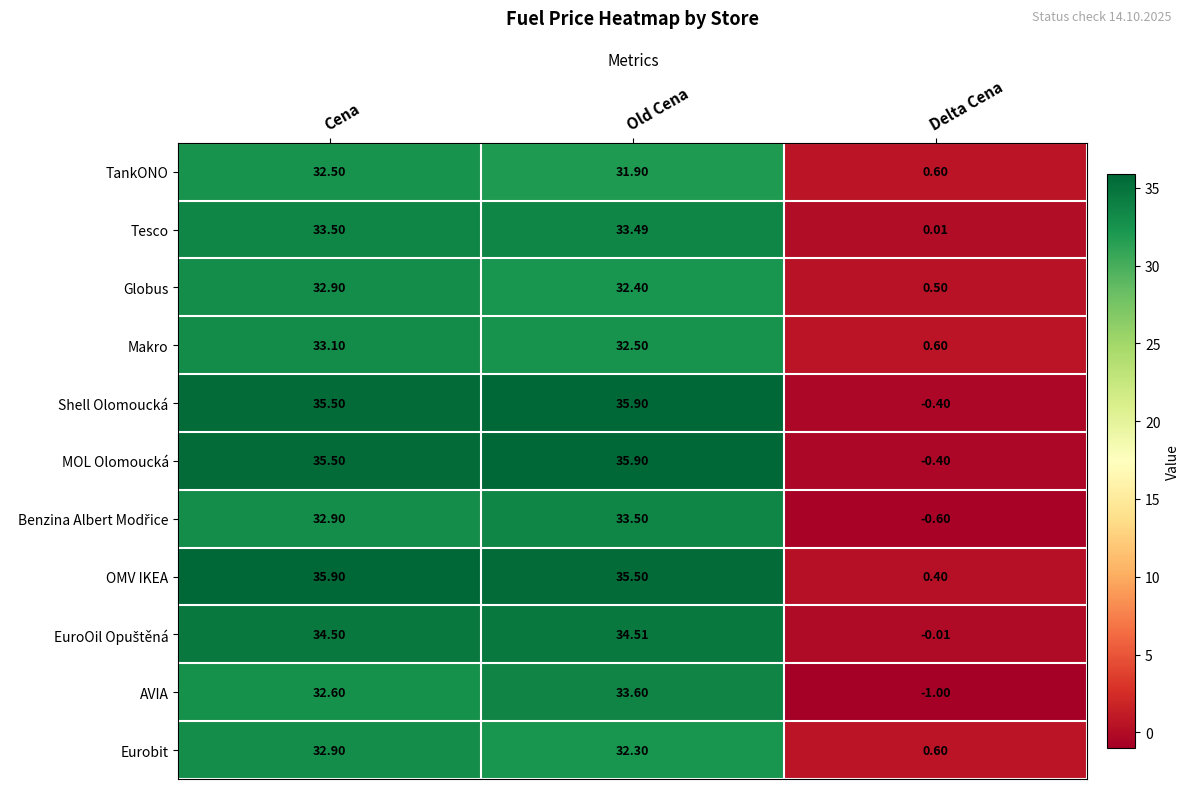

Which series has the largest total across all categories?

OMV IKEA